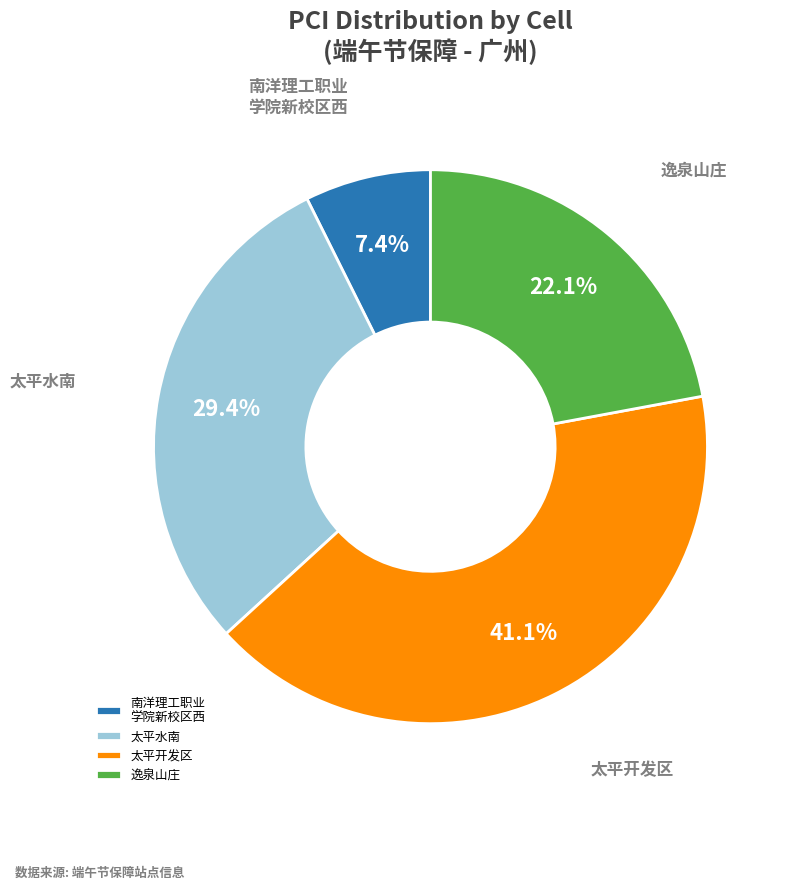

Rank the categories by value from lowest to highest.

南洋理工职业 学院新校区西, 逸泉山庄, 太平水南, 太平开发区